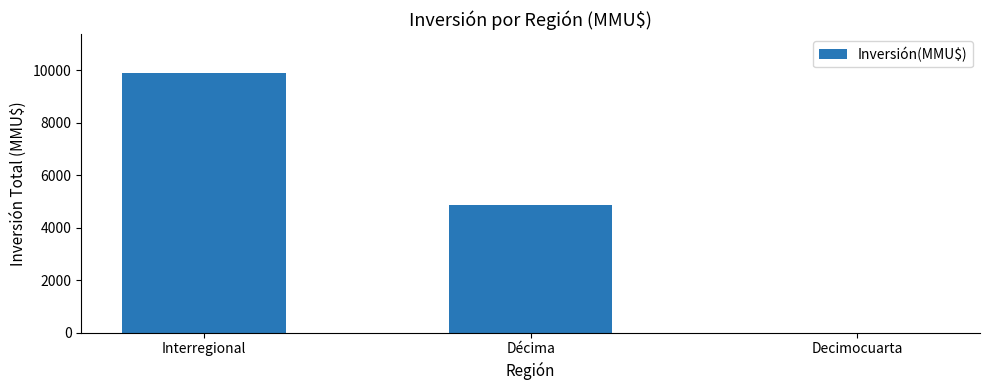

Which category has the highest value across all series?

Interregional